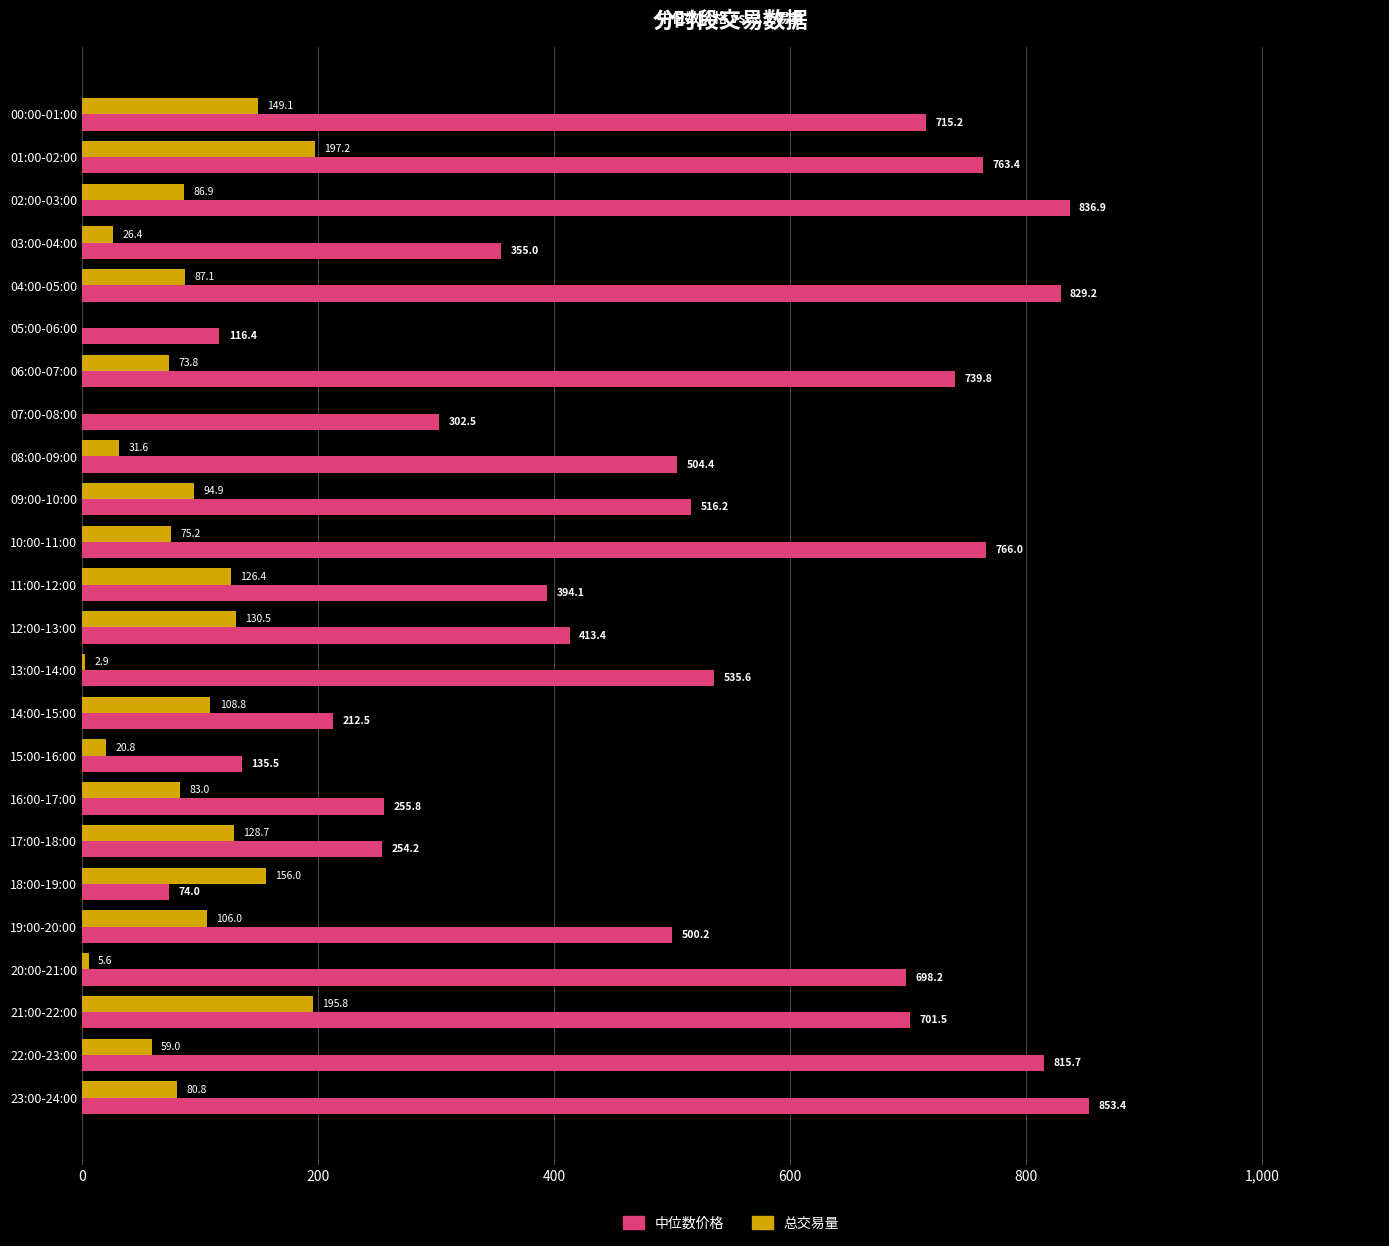

Is the value of 中位数价格 at 17:00-18:00 greater than the value of 总交易量 at 13:00-14:00?

Yes